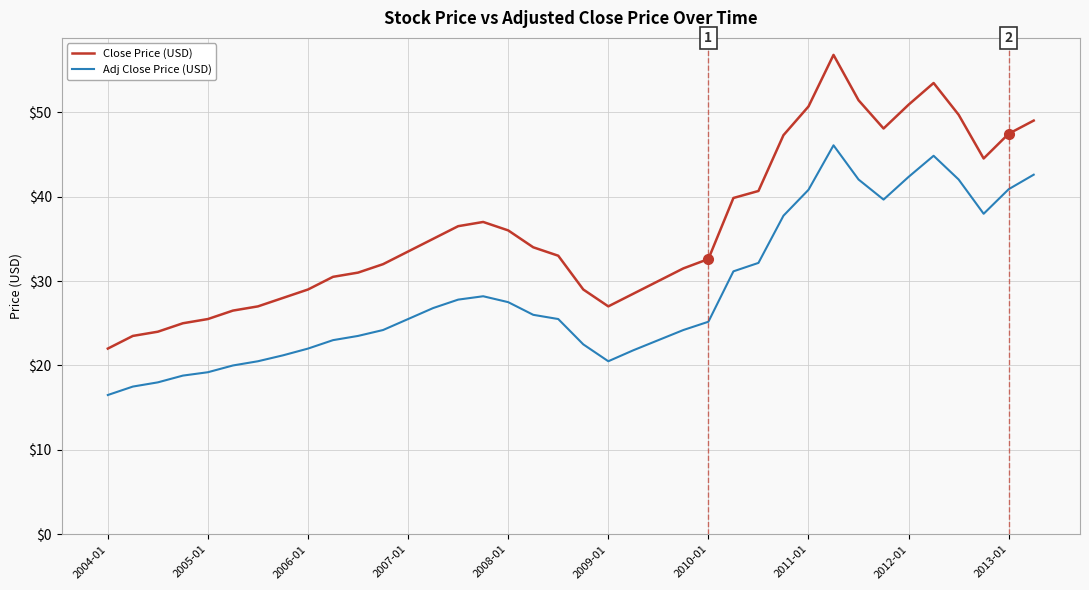

Which series has the widest spread of values?

Close Price (USD)